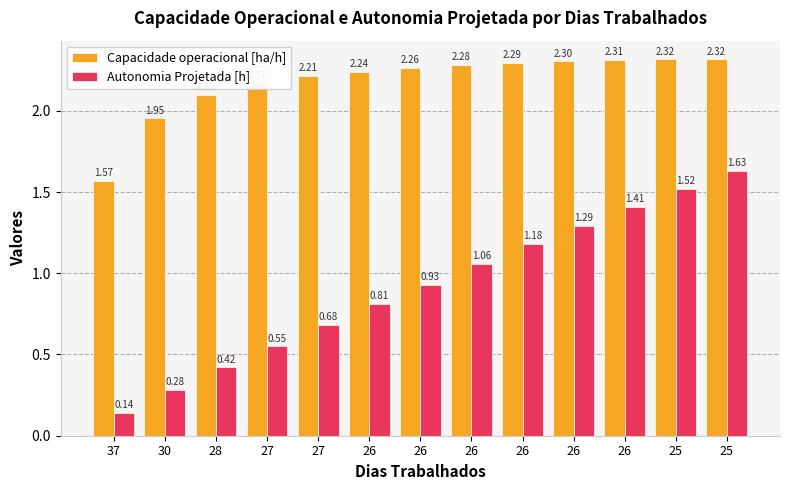

What is the difference between the highest and lowest values at 26?

1.4